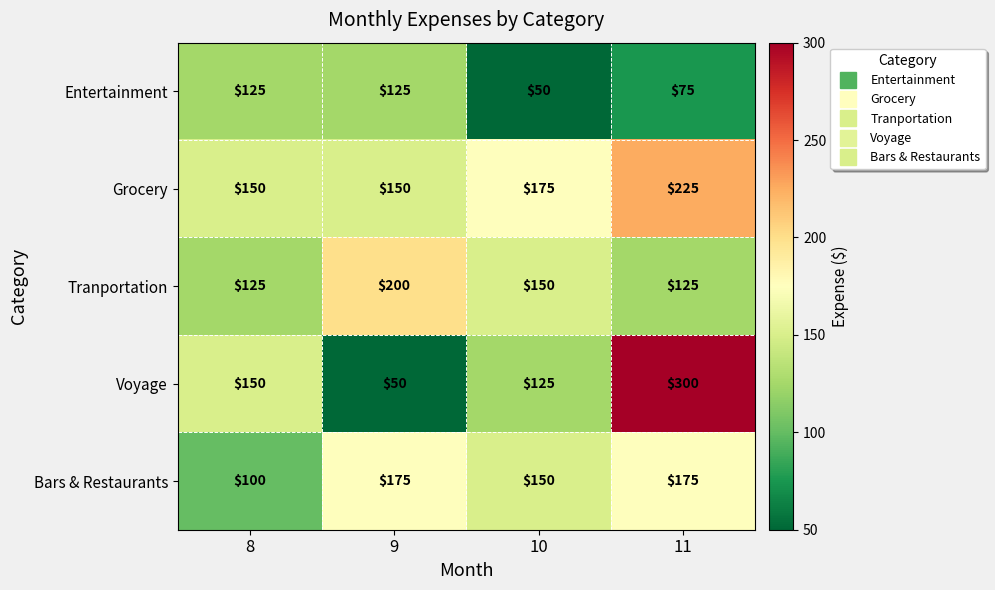

Is it true that Entertainment equals 50 at 10?

True